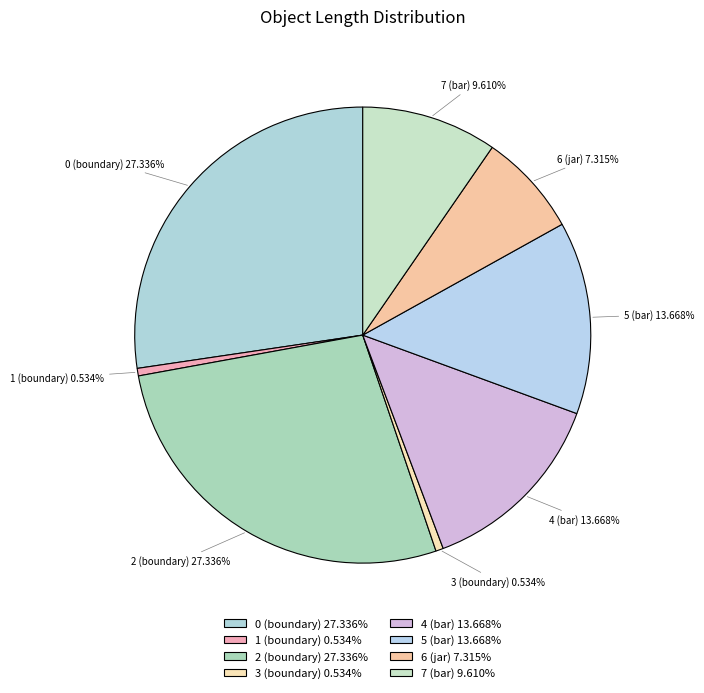

Is there any slice that represents more than half of the pie?

No